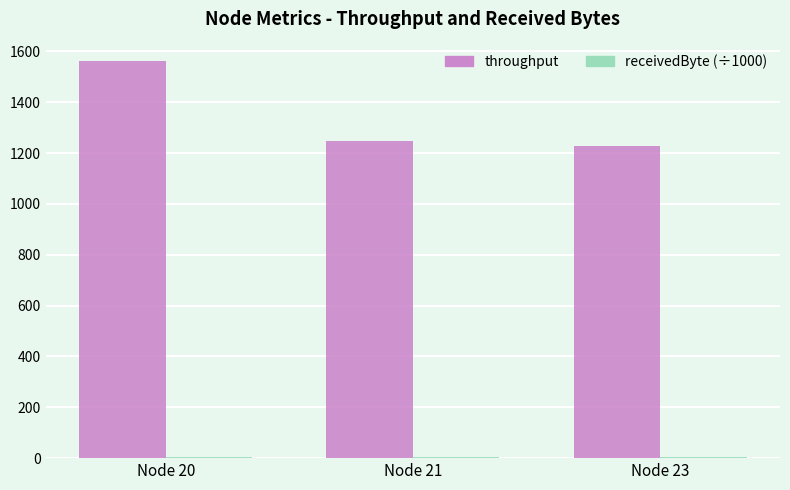

How many groups of bars are there?

3